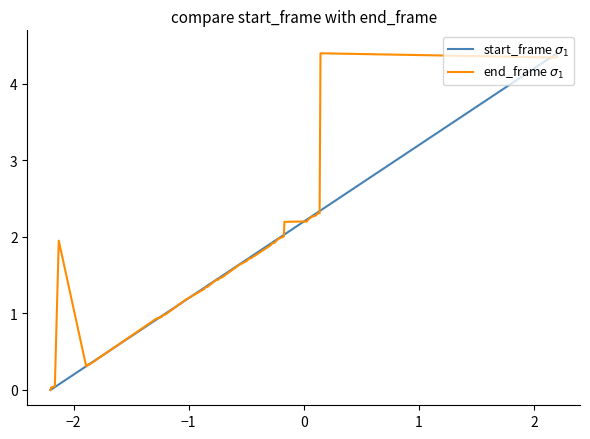

What is the maximum value shown in the chart?

4.4